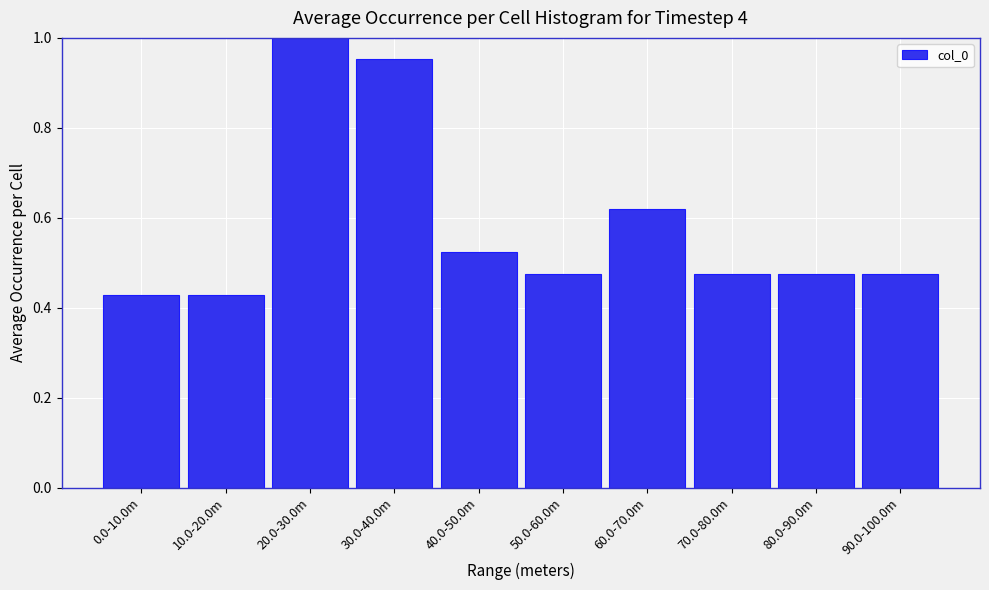

What is the change in value from 30.0-40.0m to 40.0-50.0m?

-0.4